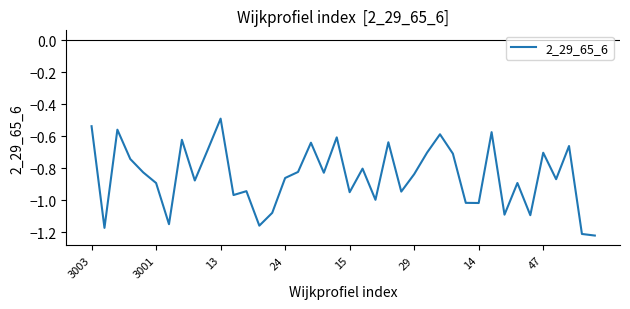

How many lines are shown in the chart?

1